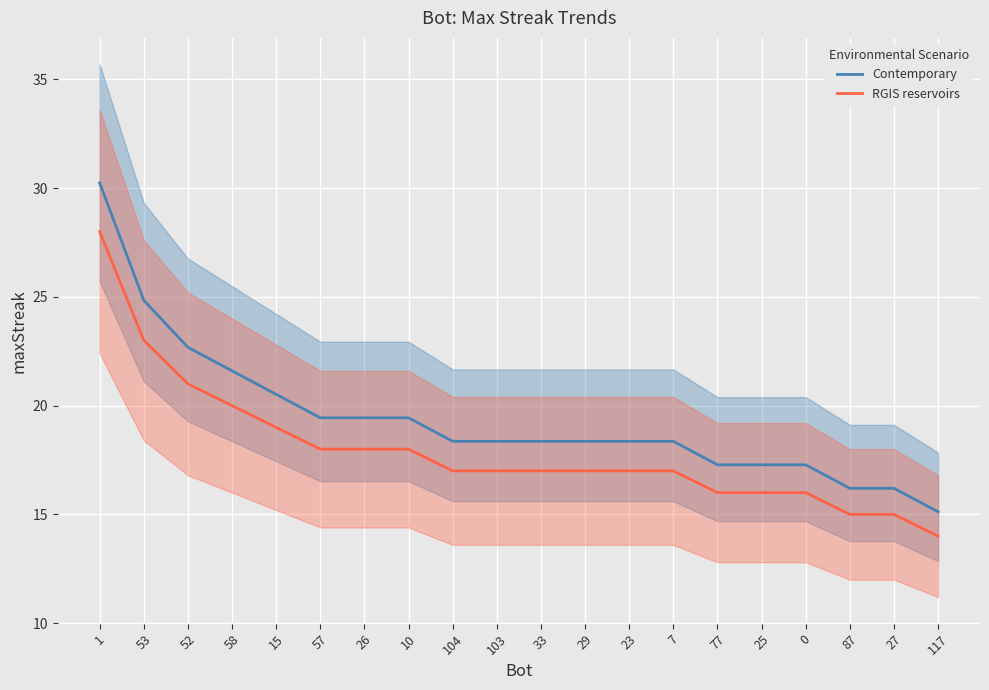

Which label corresponds to the smallest value in the chart?

117